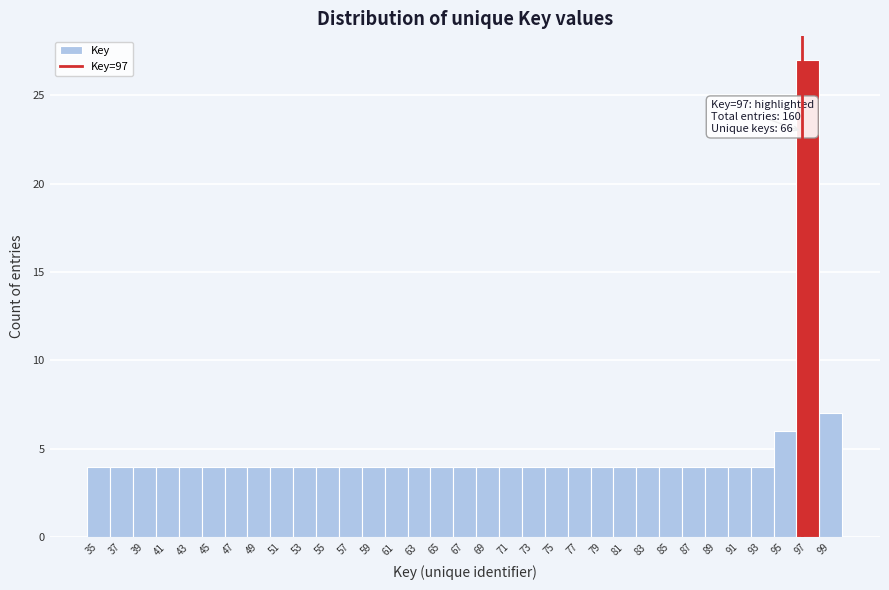

Which range on the x-axis has the tallest bar?

96.5 to 98.5